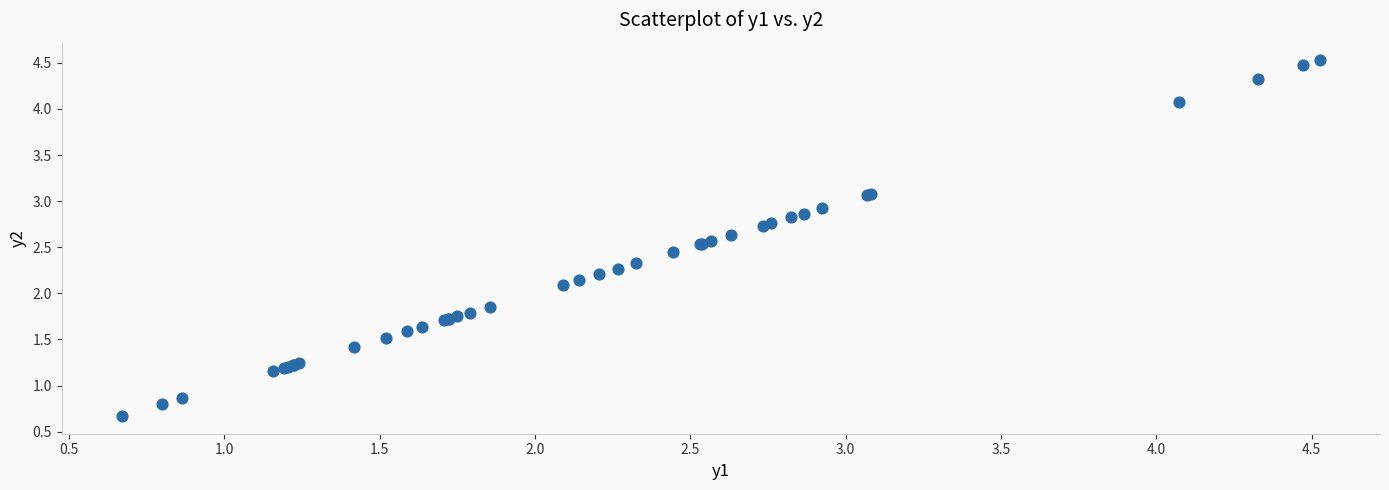

What Y value in the scatter plot is closest to 2?

2.1